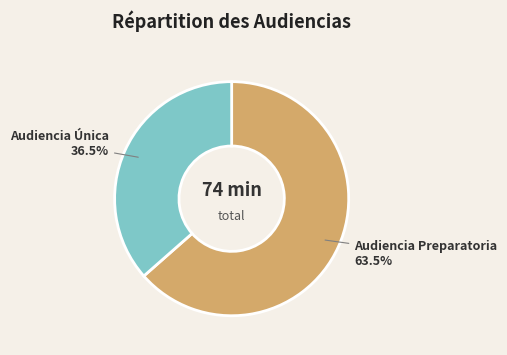

To the nearest percent, what is the average slice percentage?

50%